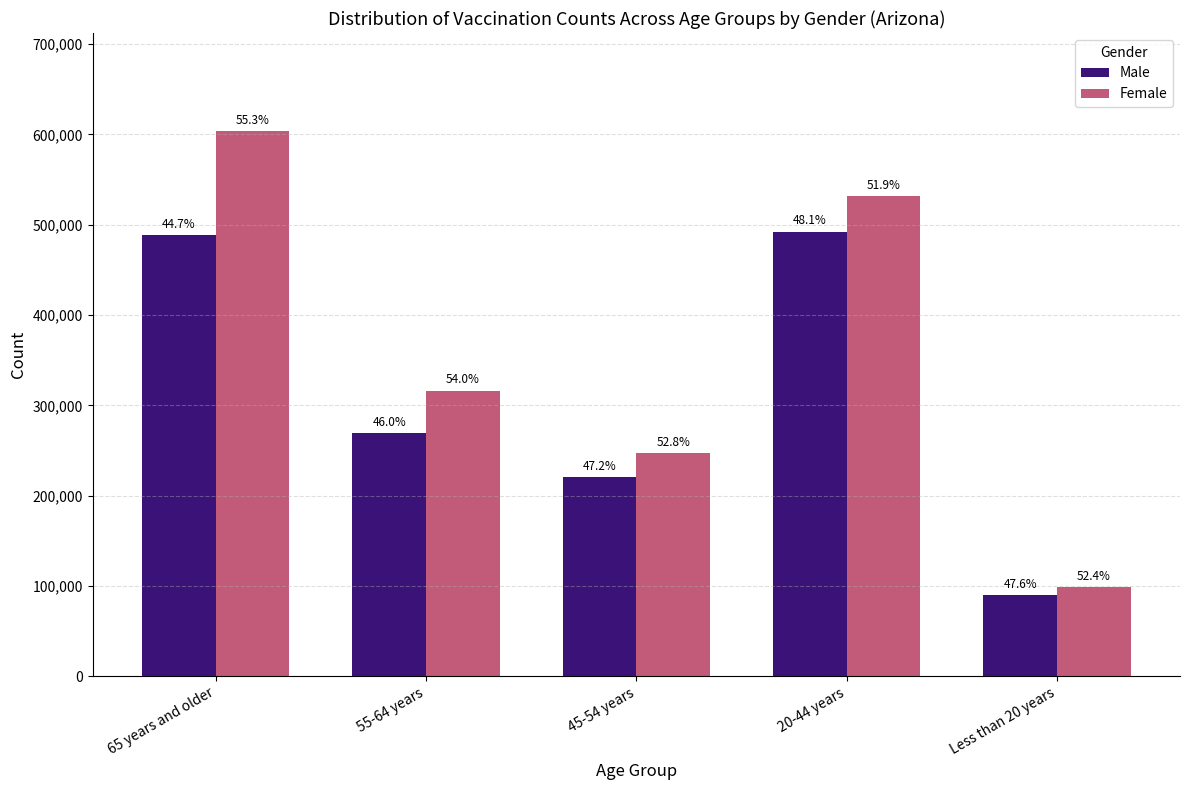

Rank the series at 55-64 years from lowest to highest value.

Male, Female